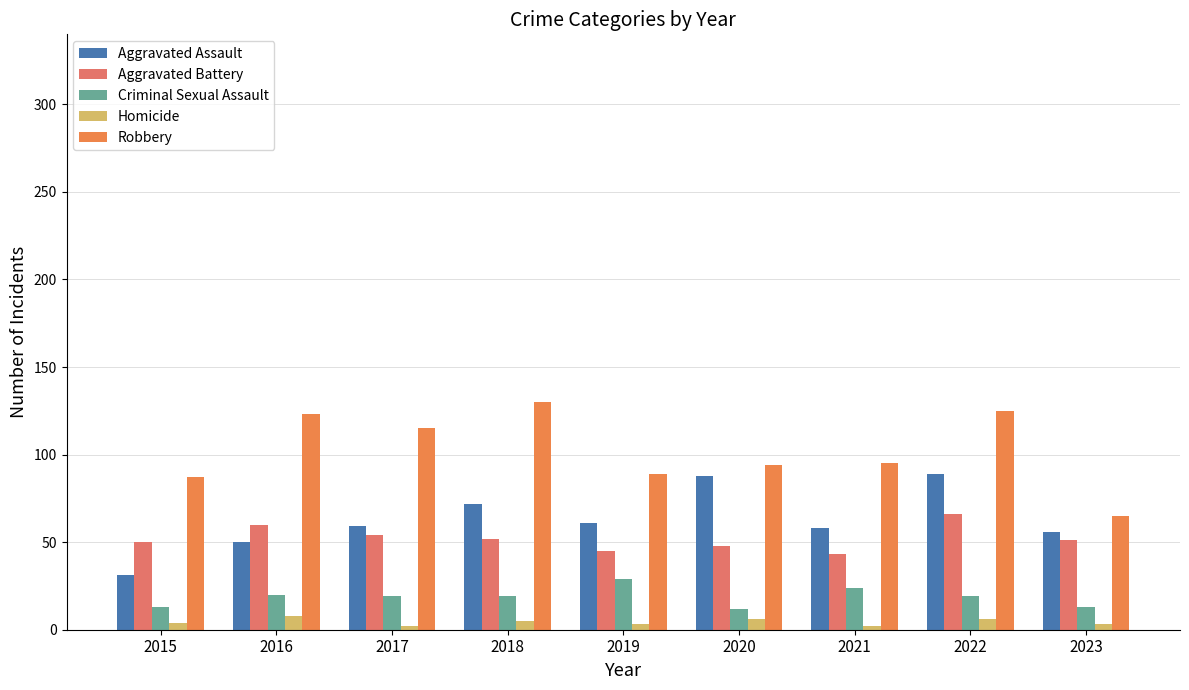

Count the number of data series in this chart.

5